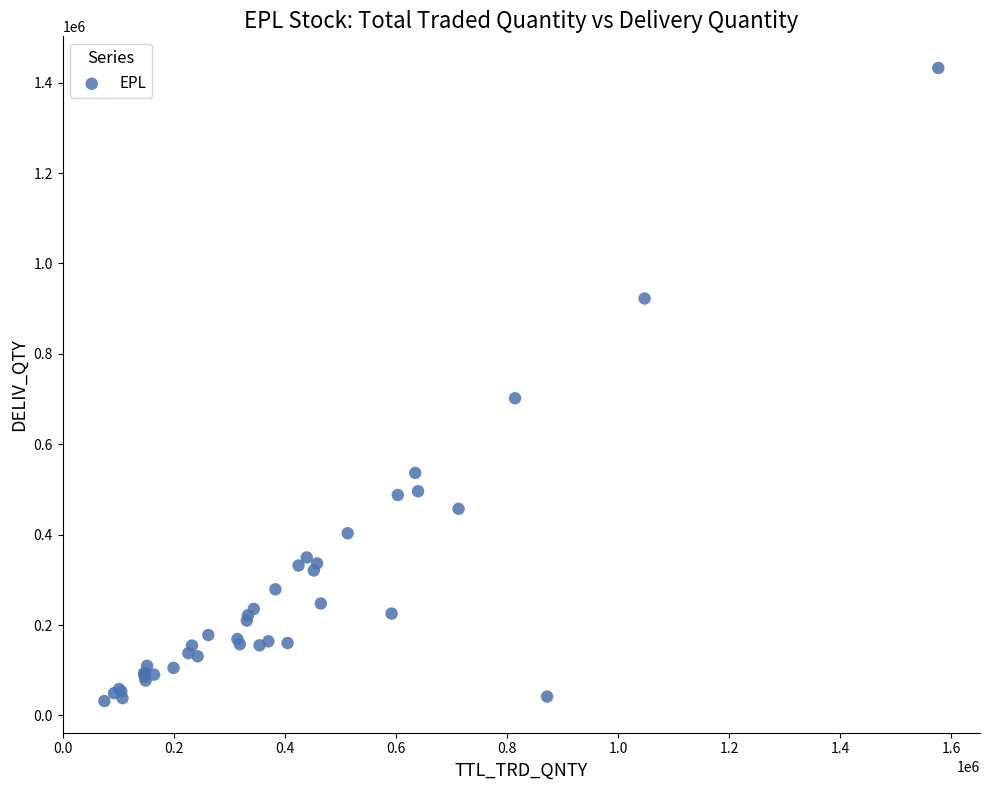

What Y value in the scatter plot is closest to 732154?

701723